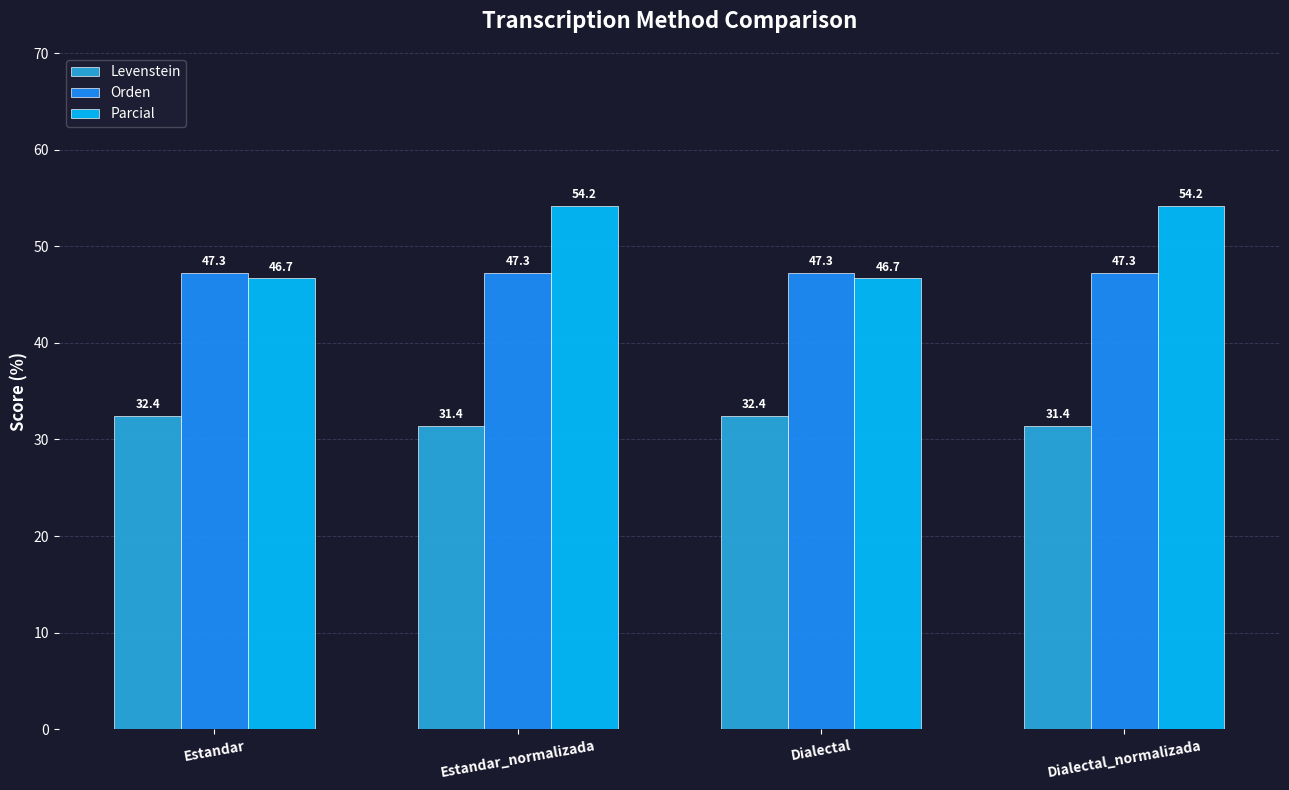

What is the total value across all series at Estandar_normalizada?

132.9